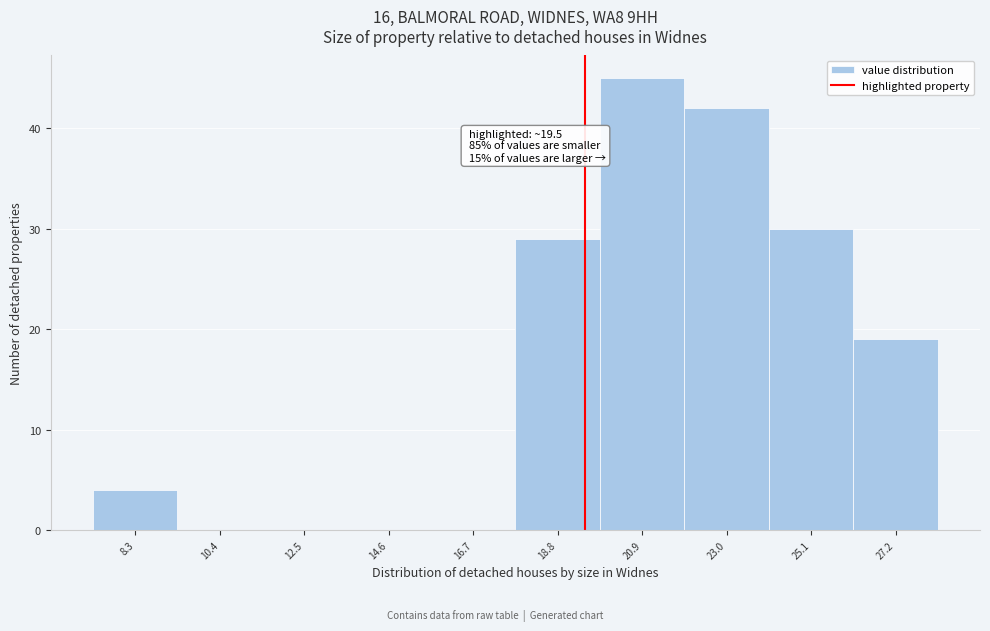

Which range on the x-axis has the tallest bar?

20.0 to 22.0